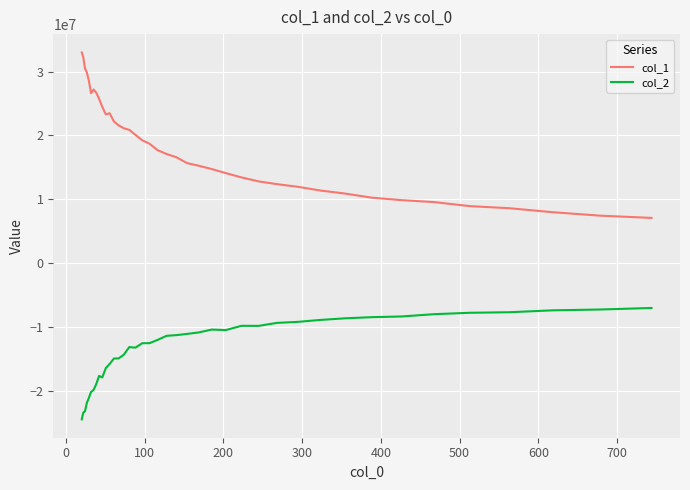

What is the smallest value displayed?

-24492494.4